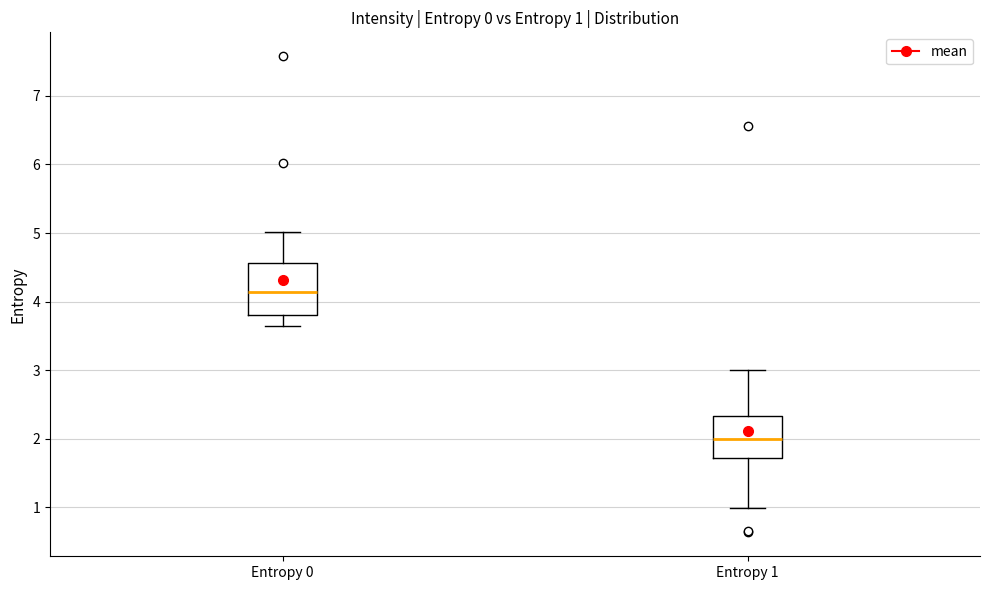

Which box's median line is the highest?

Entropy 0